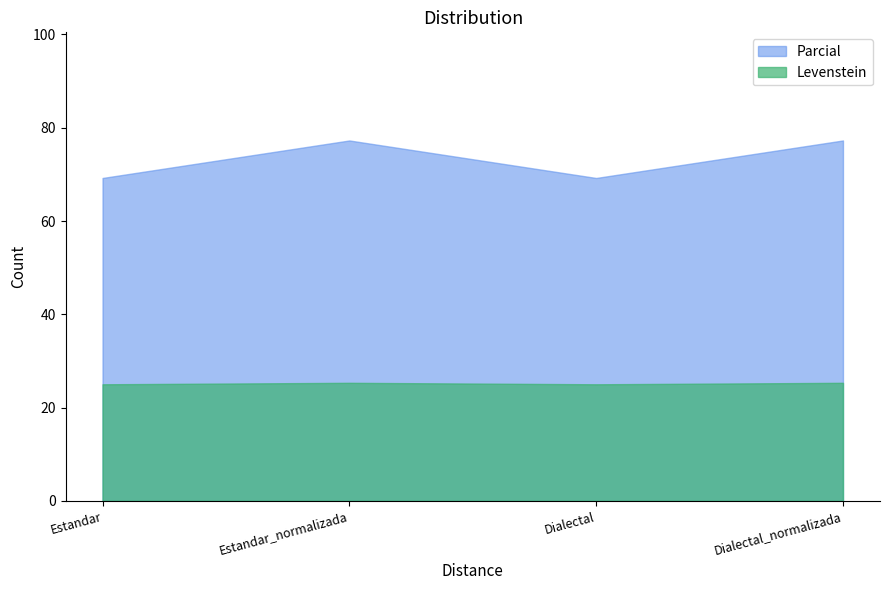

Count the Levenstein values in the range 25 to 26.

4